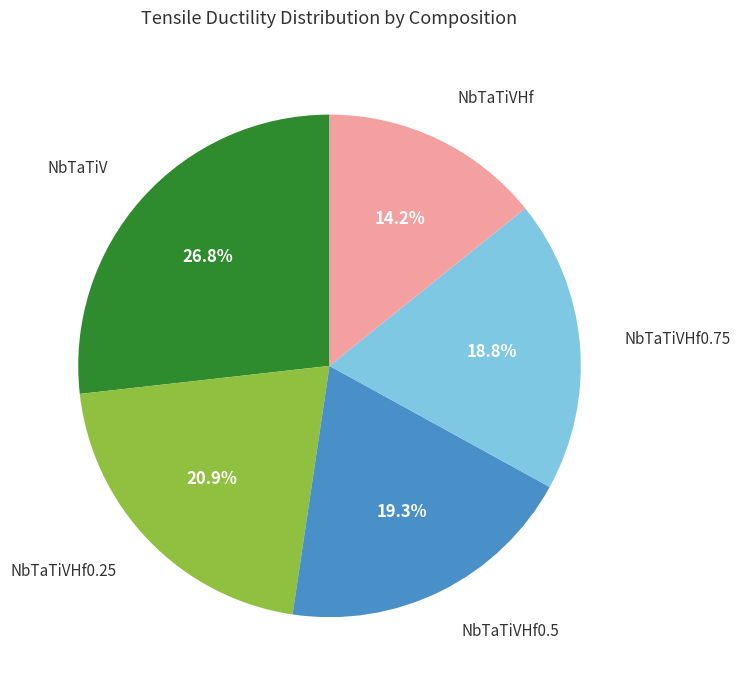

How many segments does this pie chart have?

5